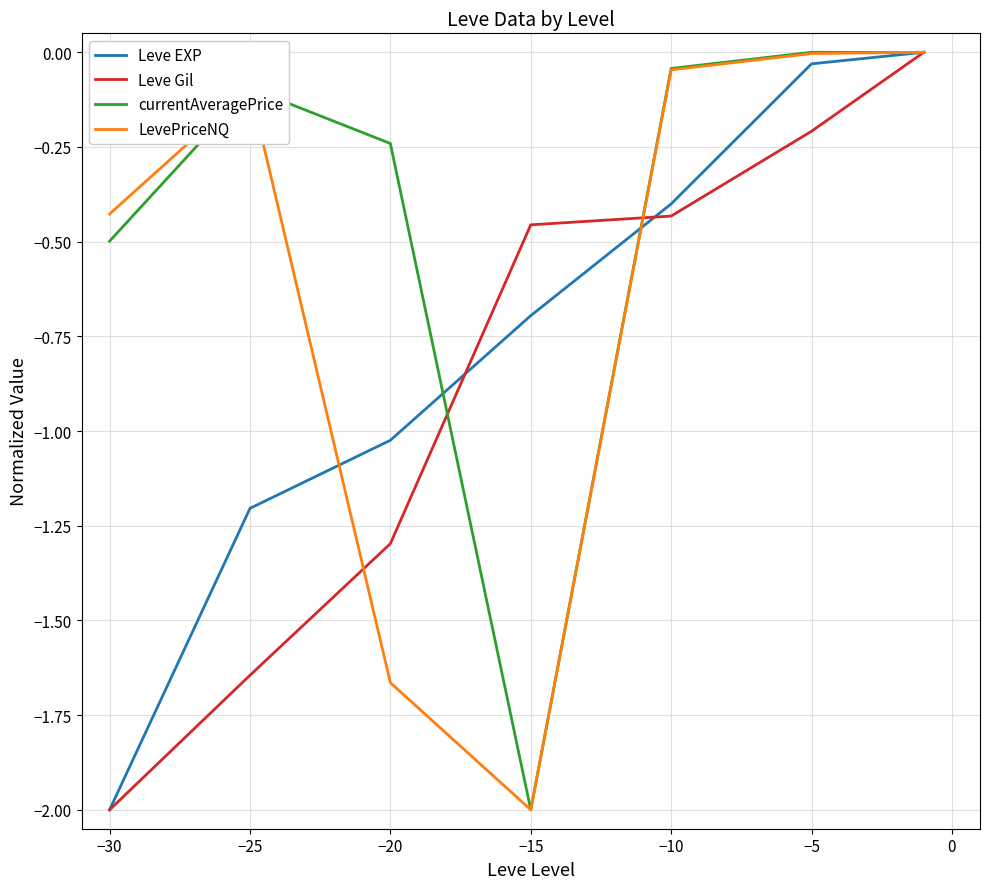

Reading left to right, what are all the values shown in this chart?

Leve EXP: -0.0	-0.0	-0.4	-0.7	-1.0	-1.2	-2.0
Leve Gil: -0.0	-0.2	-0.4	-0.5	-1.3	-1.6	-2.0
currentAveragePrice: -0.0	-0.0	-0.0	-2.0	-0.2	-0.1	-0.5
LevePriceNQ: -0.0	-0.0	-0.0	-2.0	-1.7	-0.1	-0.4